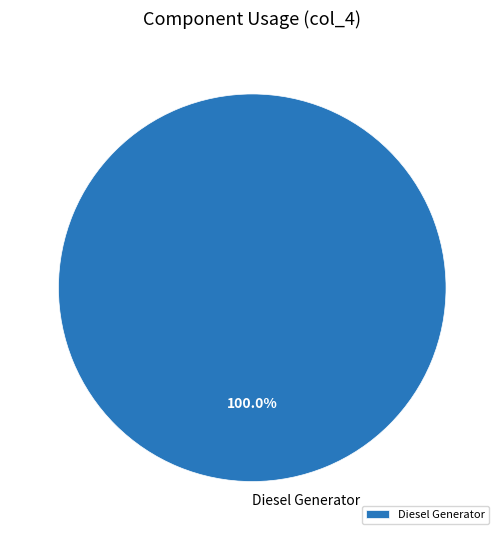

The Diesel Generator slice represents 100% of the pie. True or false?

True